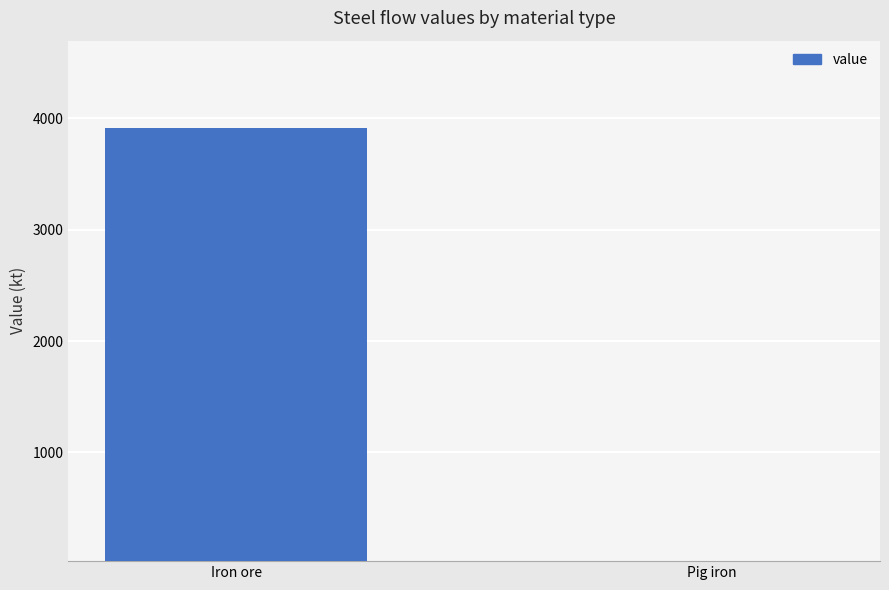

What is the difference between the maximum and minimum values?

3889.6